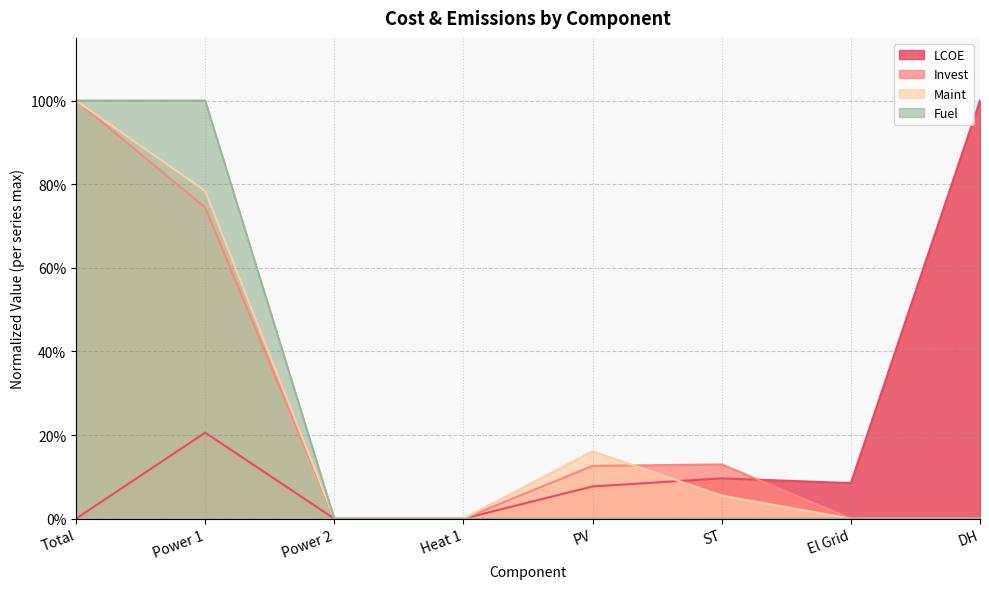

Where is Fuel nearest to the value 0?

Power 2